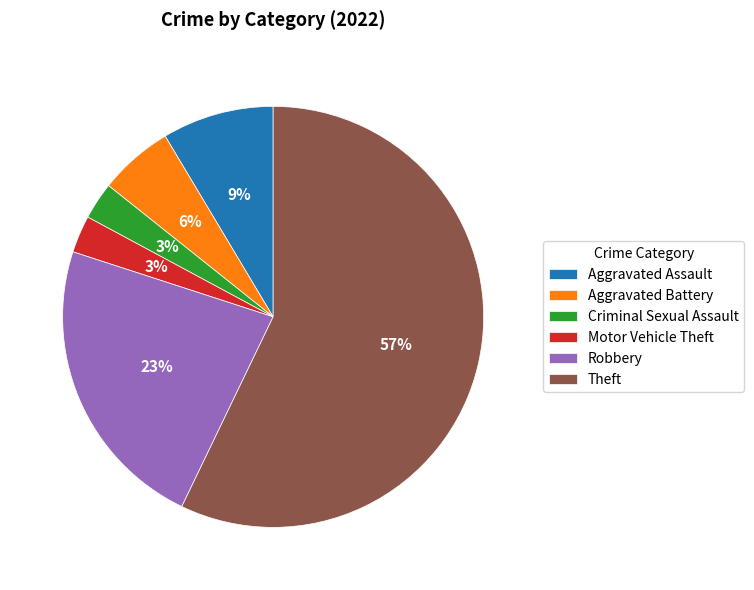

Is it true that Aggravated Assault is 9% of the pie?

True